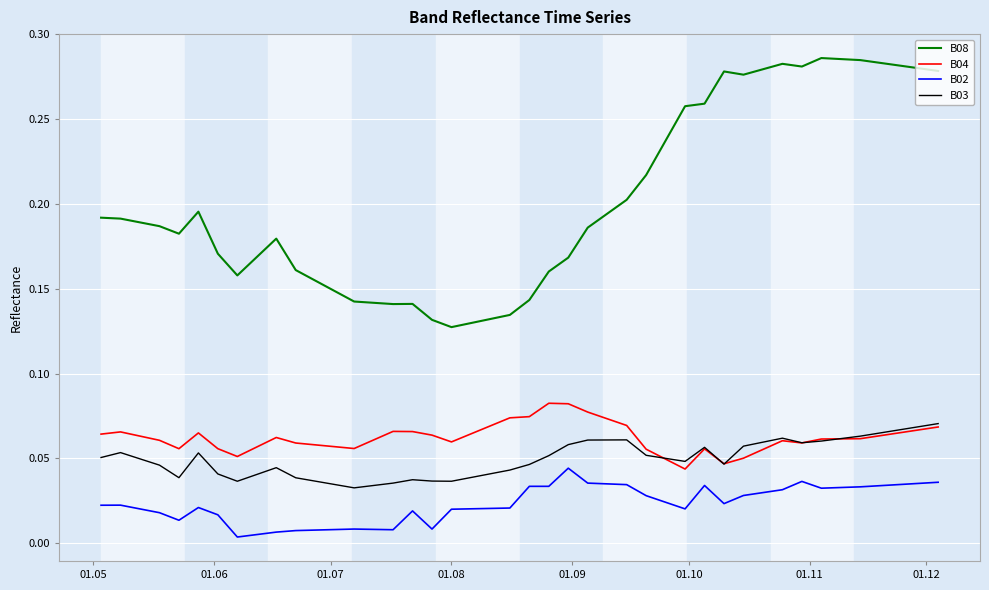

Which series has the largest total across all categories?

B08